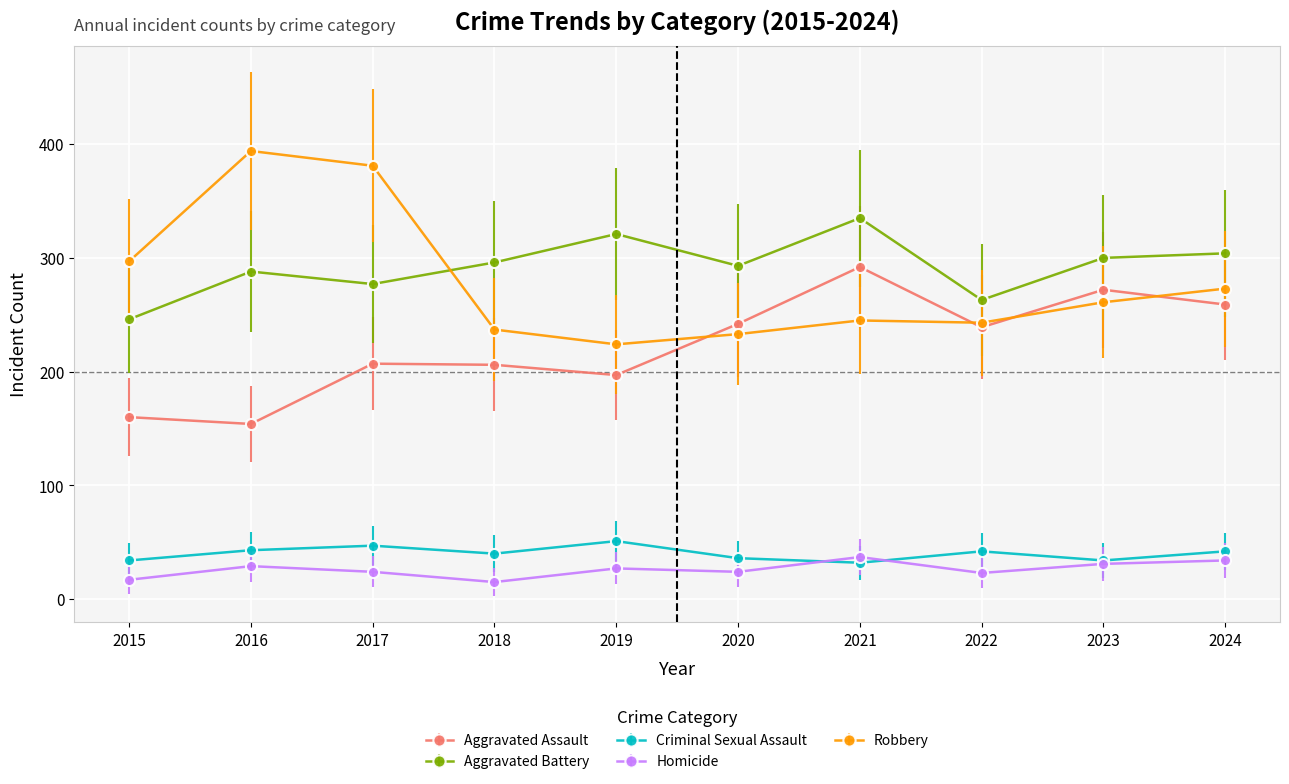

In Aggravated Battery, how many points are lower than both neighbors (excluding endpoints)?

3